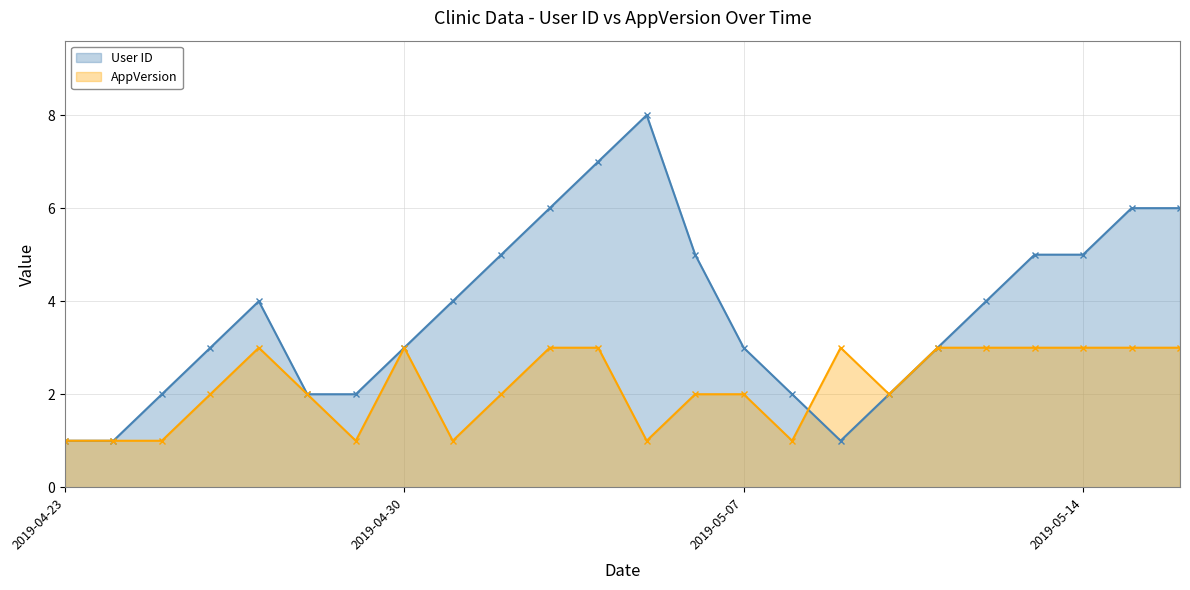

How many values in the AppVersion (line) series are below 2?

7